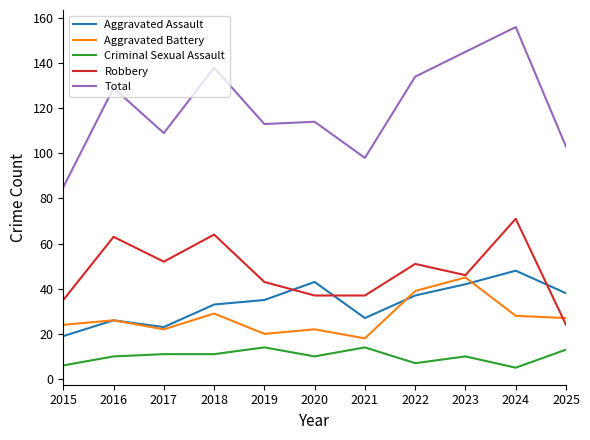

Where is the first local minimum for Aggravated Assault?

2017